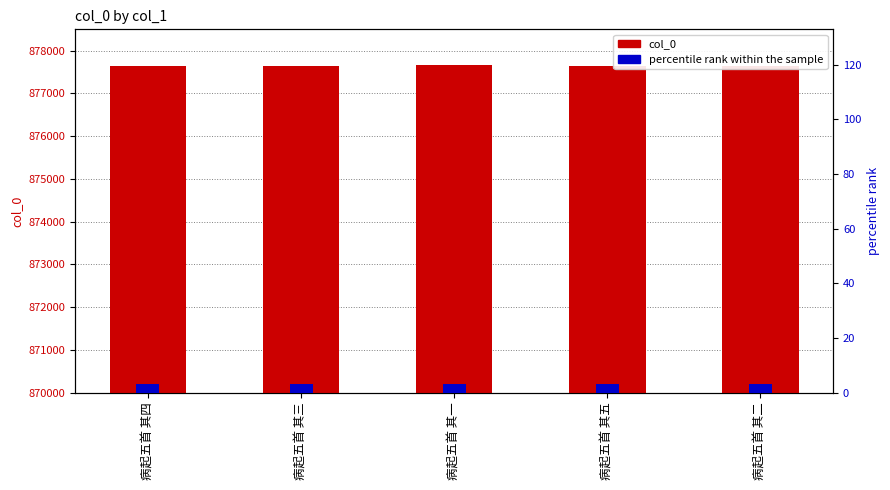

Rank the series at 病起五首 其一 from highest to lowest value.

col_0, percentile rank within the sample